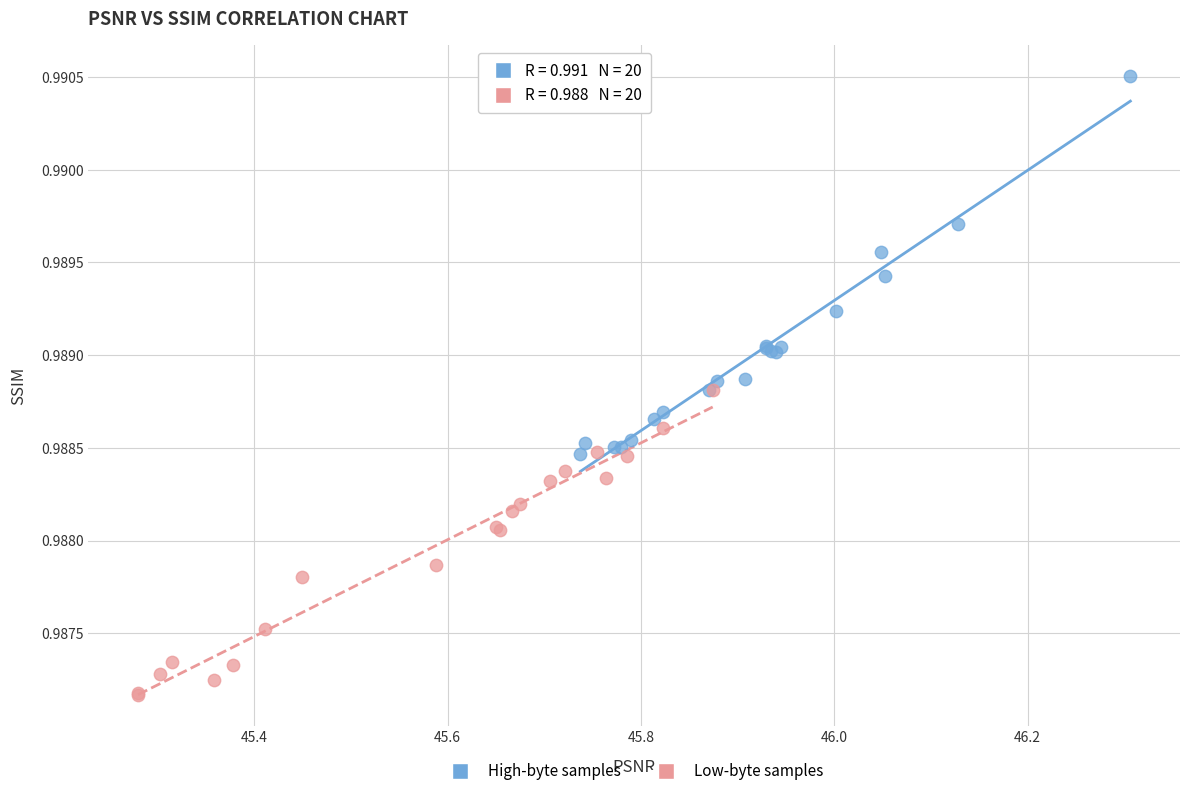

Which series has the widest spread of Y values?

High-byte samples